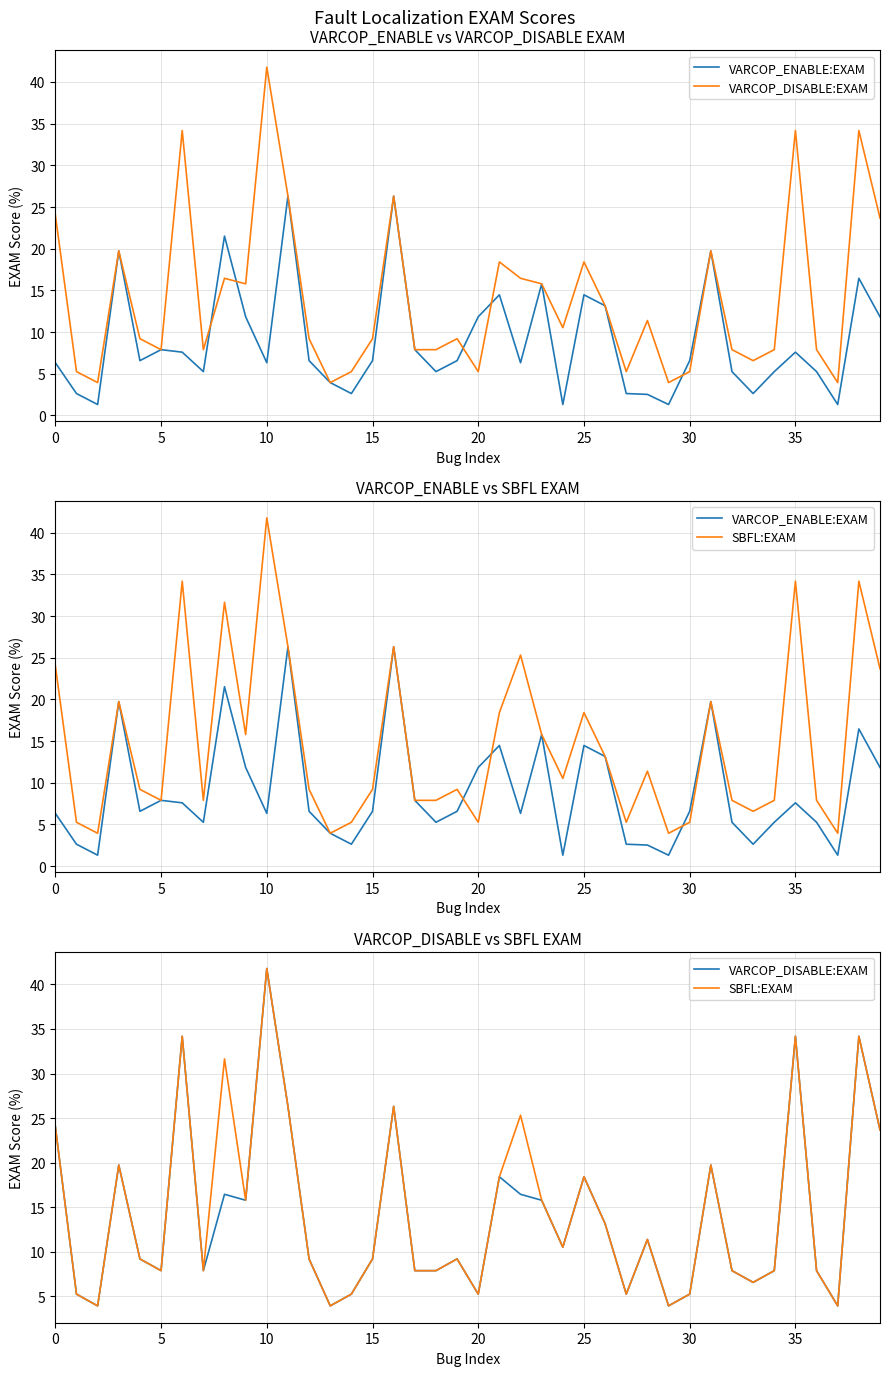

What is the label of the 22nd point from the right?

18